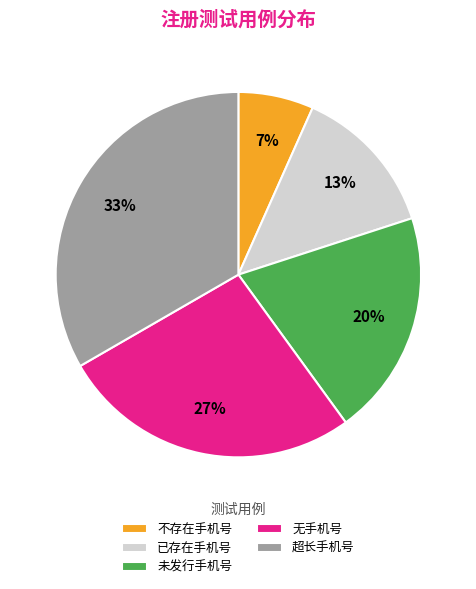

To the nearest percent, what is the difference between the 未发行手机号 and 无手机号 slice percentages?

7%